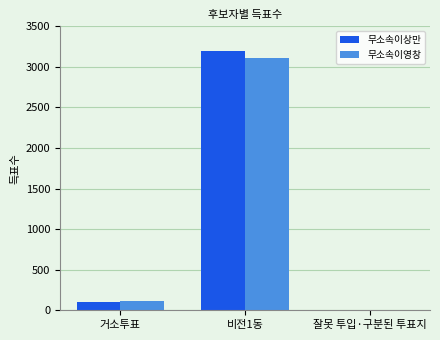

Reading left to right, extract all data points from this chart.

무소속이상만: 96	3202	2
무소속이영창: 119	3113	3